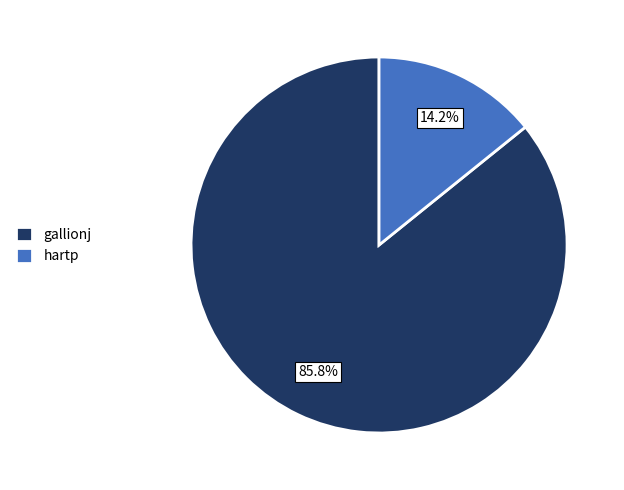

What is the ratio of the value at gallionj to the value at hartp?

6.0